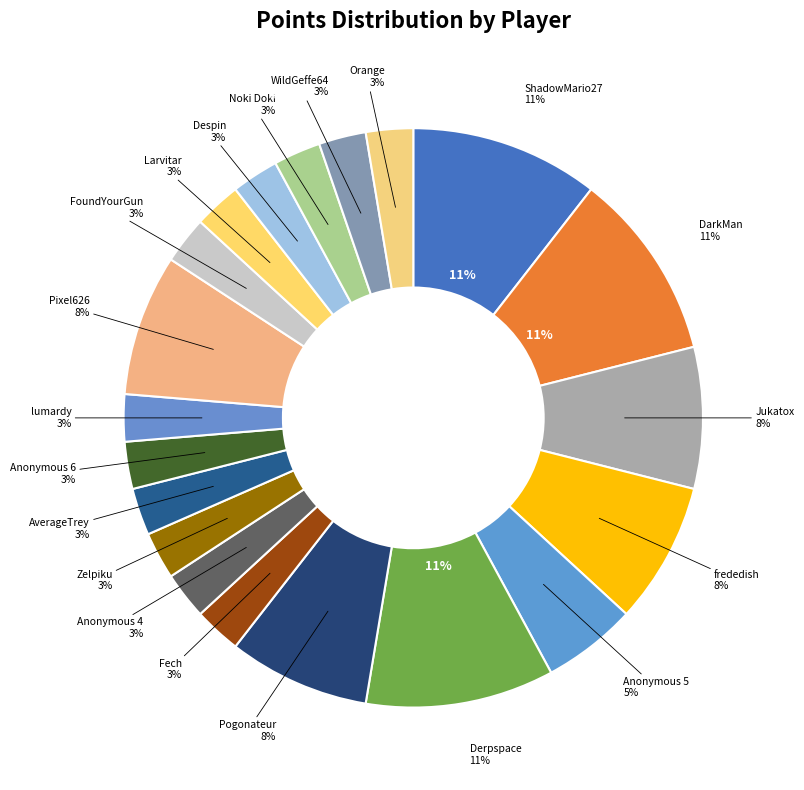

How many segments does this pie chart have?

20